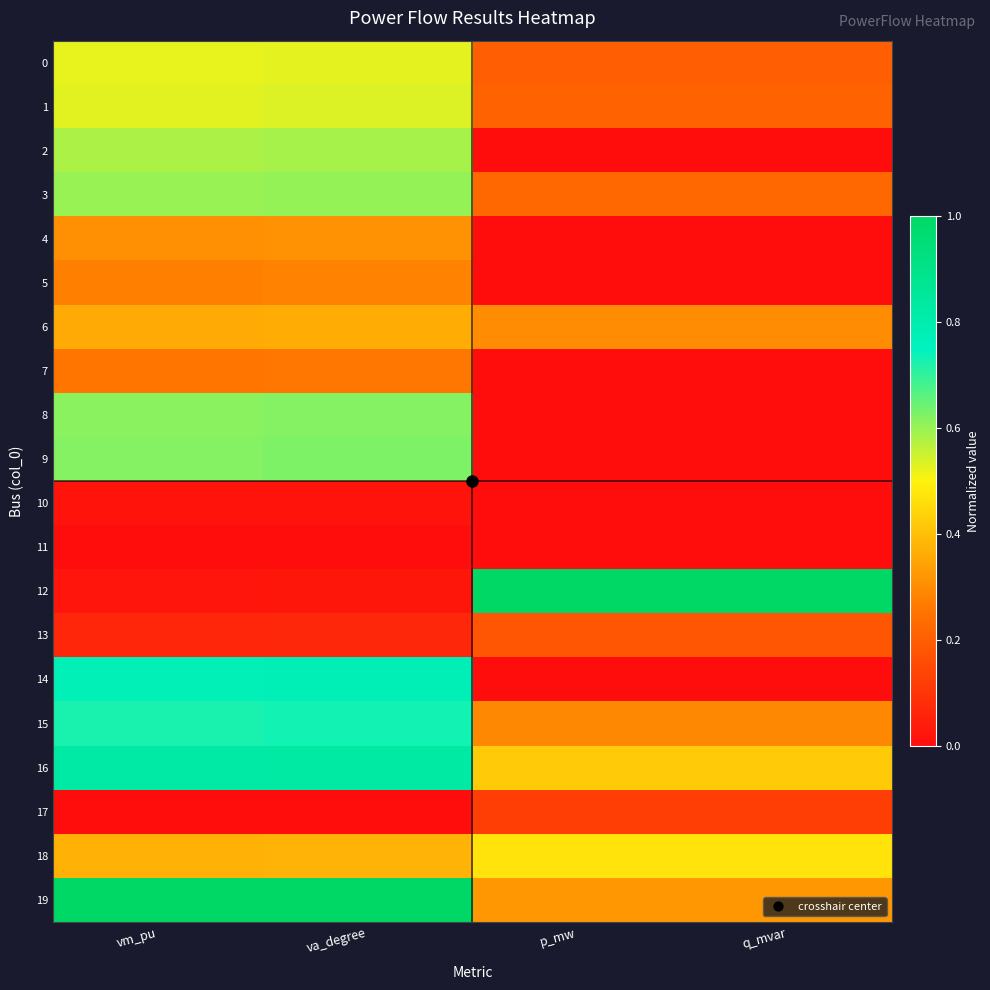

Reading left to right, what are all the values shown in this chart?

0: vm_pu=0.5	va_degree=0.5	p_mw=0.2	q_mvar=0.2
1: vm_pu=0.5	va_degree=0.5	p_mw=0.2	q_mvar=0.2
2: vm_pu=0.6	va_degree=0.6	p_mw=0.0	q_mvar=0.0
3: vm_pu=0.6	va_degree=0.6	p_mw=0.2	q_mvar=0.2
4: vm_pu=0.3	va_degree=0.3	p_mw=0.0	q_mvar=0.0
5: vm_pu=0.3	va_degree=0.3	p_mw=0.0	q_mvar=0.0
6: vm_pu=0.4	va_degree=0.4	p_mw=0.3	q_mvar=0.3
7: vm_pu=0.3	va_degree=0.3	p_mw=0.0	q_mvar=0.0
8: vm_pu=0.6	va_degree=0.6	p_mw=0.0	q_mvar=0.0
9: vm_pu=0.6	va_degree=0.6	p_mw=0.0	q_mvar=0.0
10: vm_pu=0.0	va_degree=0.0	p_mw=0.0	q_mvar=0.0
11: vm_pu=0.0	va_degree=0.0	p_mw=0.0	q_mvar=0.0
12: vm_pu=0.0	va_degree=0.0	p_mw=1.0	q_mvar=1.0
13: vm_pu=0.1	va_degree=0.1	p_mw=0.2	q_mvar=0.2
14: vm_pu=0.8	va_degree=0.8	p_mw=0.0	q_mvar=0.0
15: vm_pu=0.7	va_degree=0.7	p_mw=0.3	q_mvar=0.3
16: vm_pu=0.8	va_degree=0.8	p_mw=0.4	q_mvar=0.4
17: vm_pu=0.0	va_degree=0.0	p_mw=0.1	q_mvar=0.1
18: vm_pu=0.4	va_degree=0.4	p_mw=0.5	q_mvar=0.5
19: vm_pu=1.0	va_degree=1.0	p_mw=0.3	q_mvar=0.3